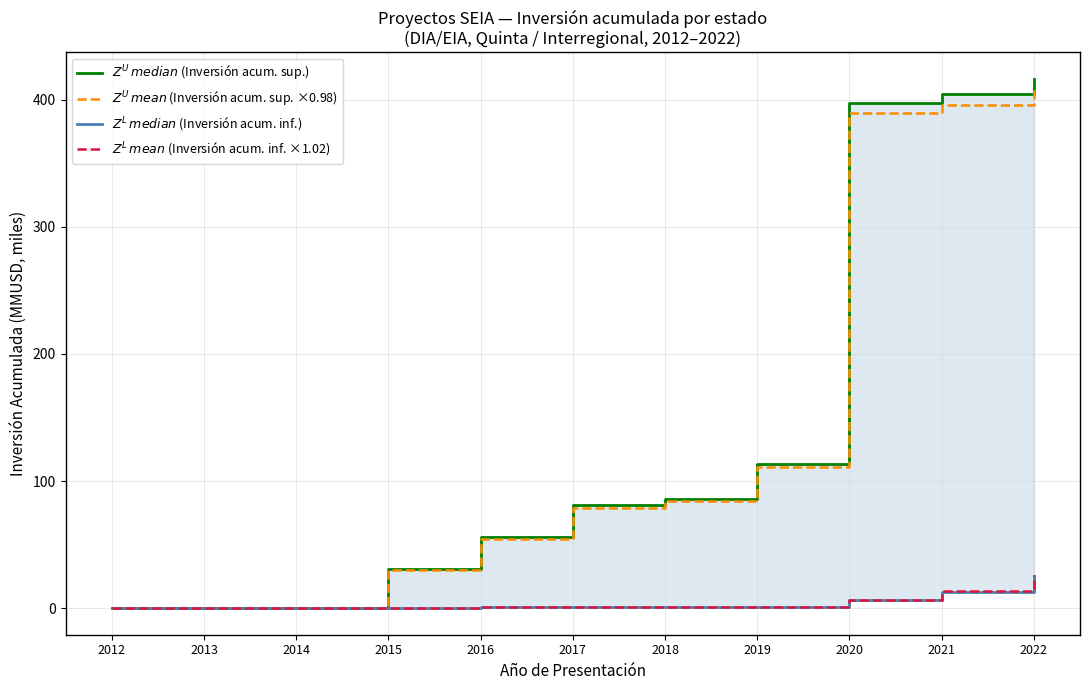

What is the total value across all series at 2018?

172.7